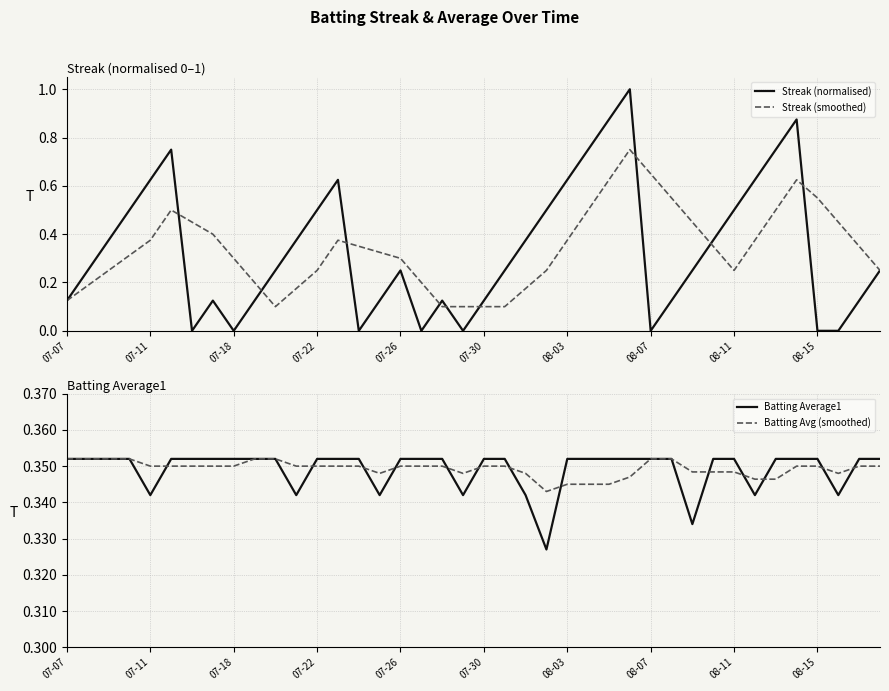

The Streak (smoothed) series shows 0.3 at 07-18. True or false?

True